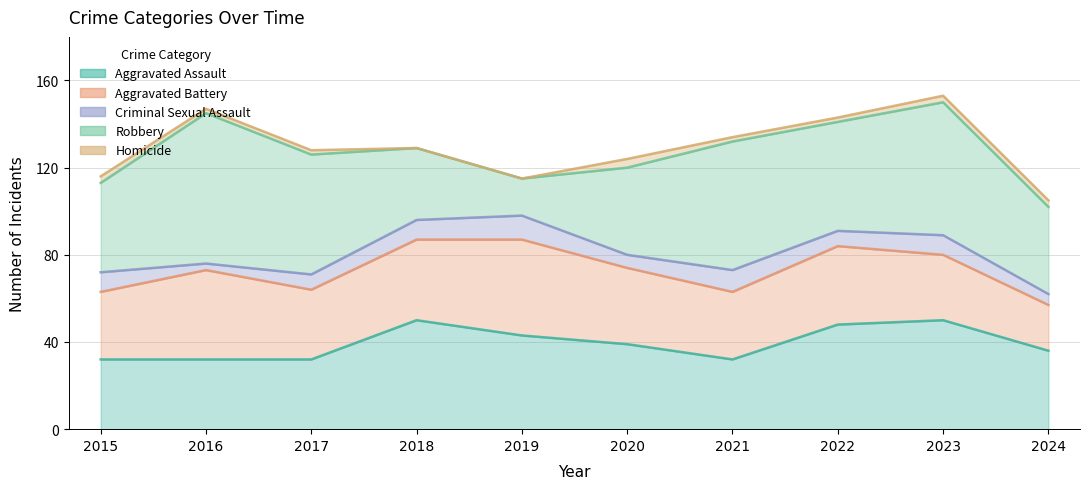

At which category does Robbery reach its first local valley?

2019